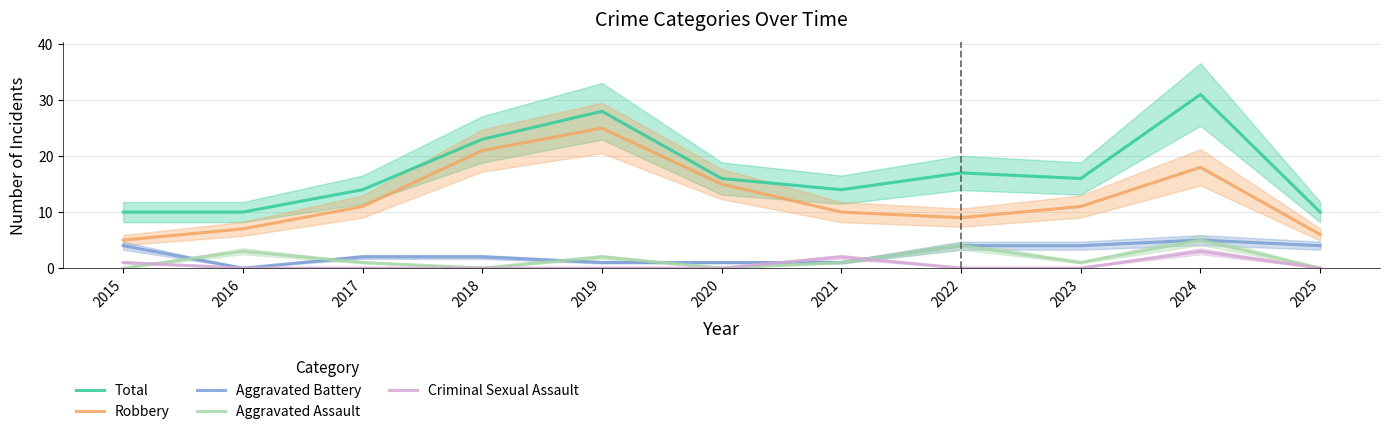

The value of Aggravated Assault at 2025 is 3. True or false?

False